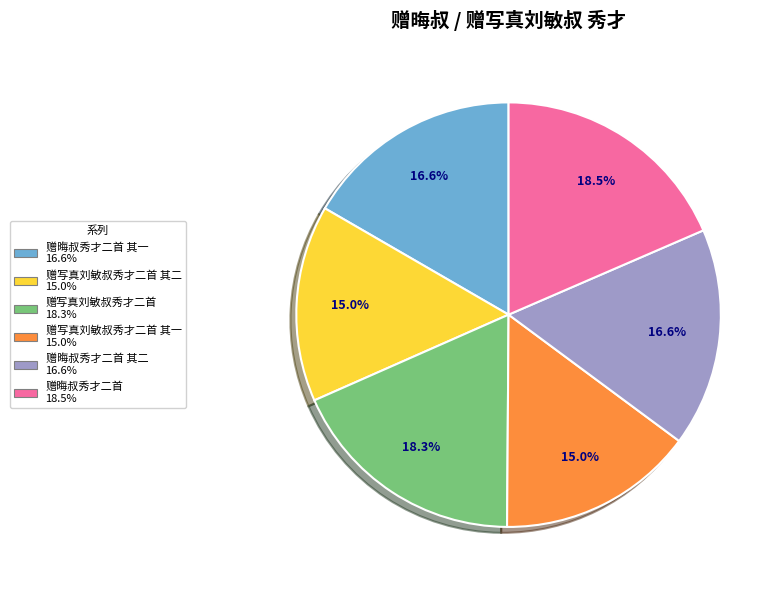

Is there a majority slice in this chart?

No